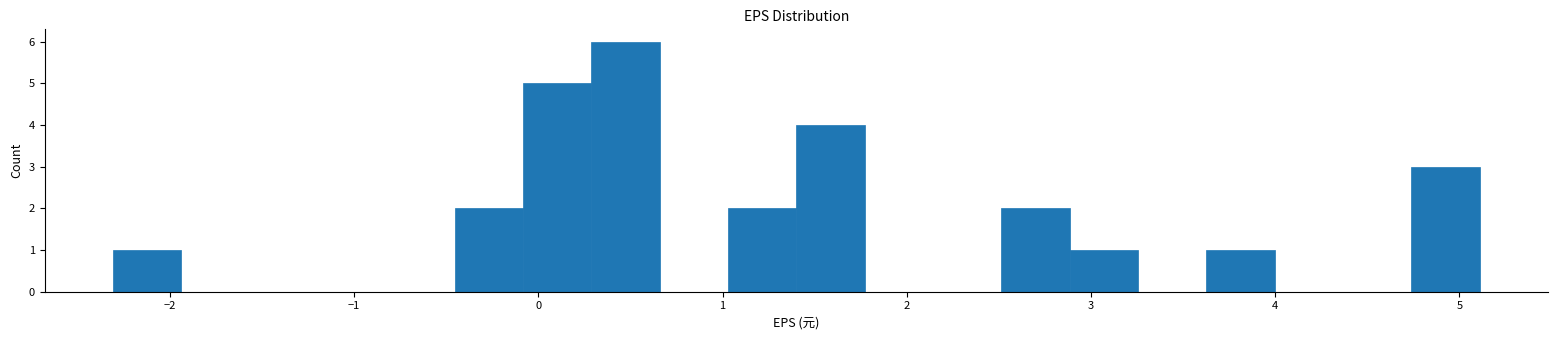

Around what value on the x-axis is the tallest bar? Give the approximate position of its centre, as read against the axis.

0.5